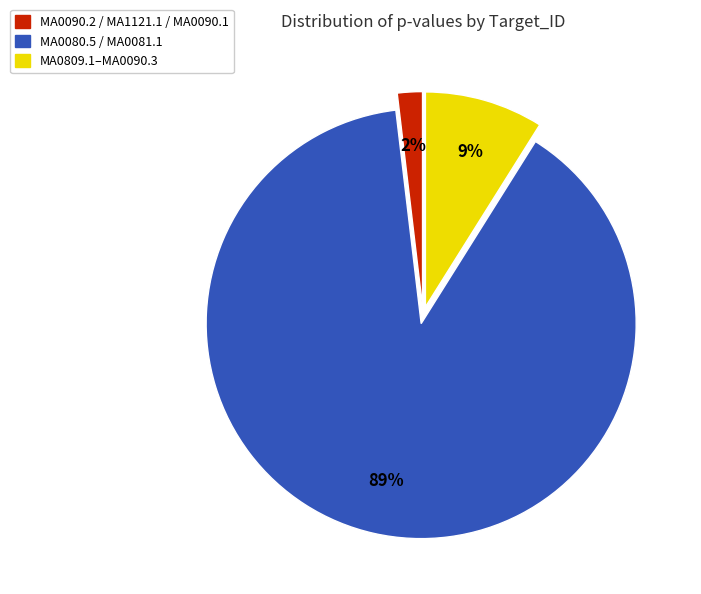

Does MA0080.5 / MA0081.1 represent more than half of the total?

Yes